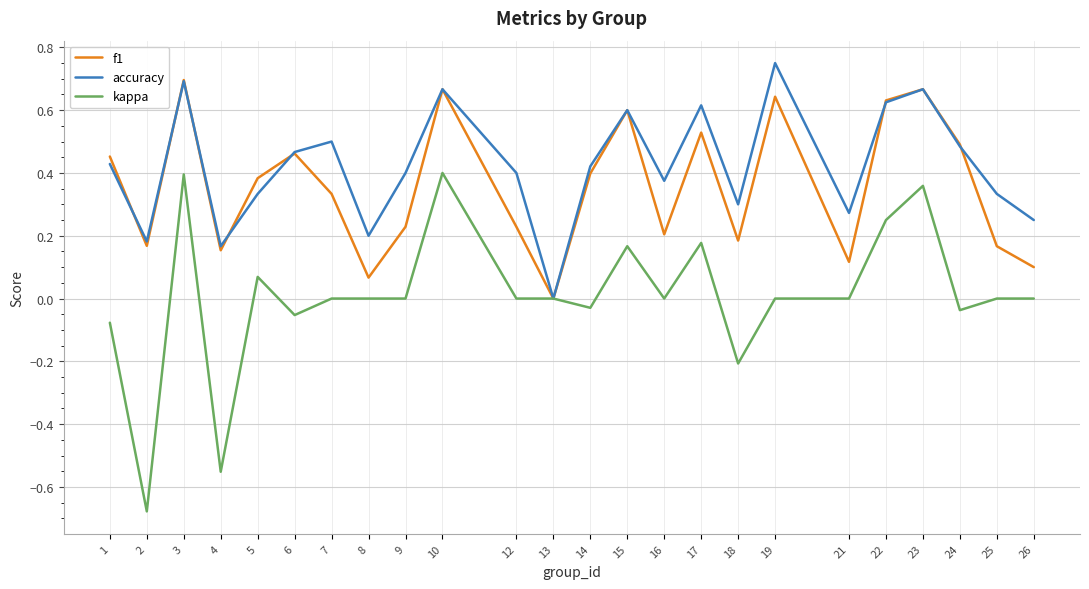

At which category is the sum across all series the highest?

3